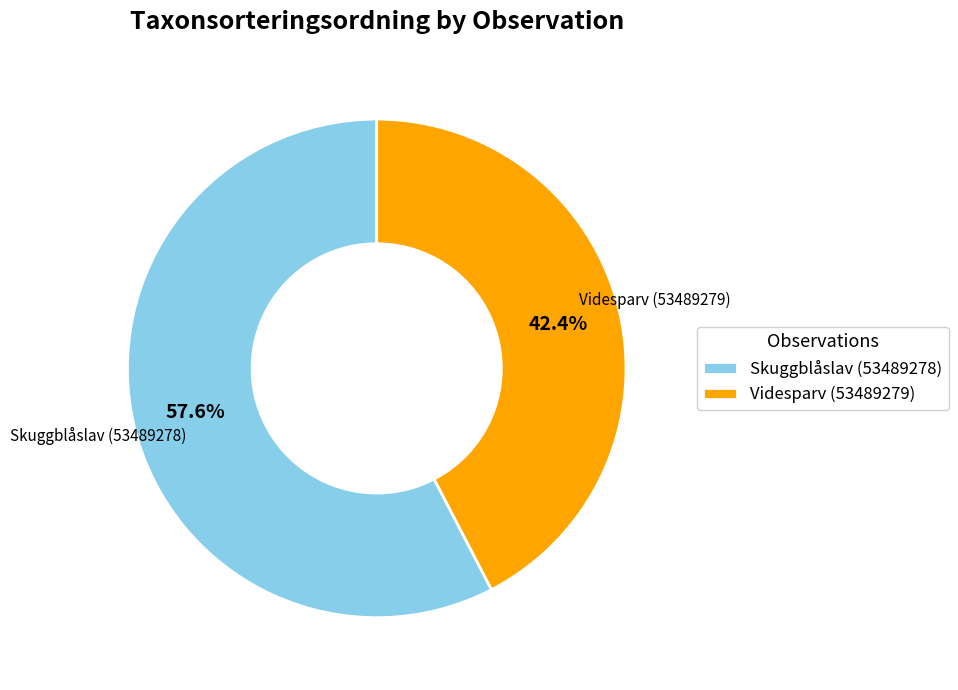

How many slices are in this pie chart?

2